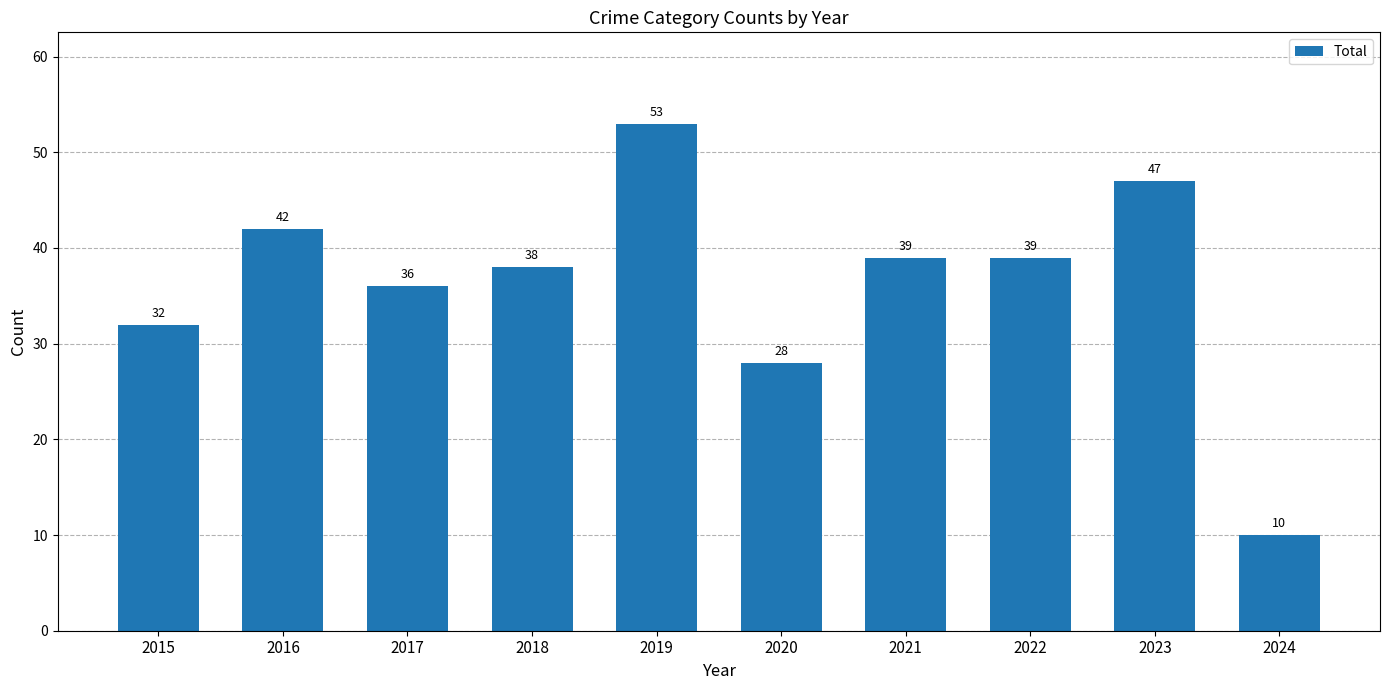

What is the difference between the maximum and minimum values?

43